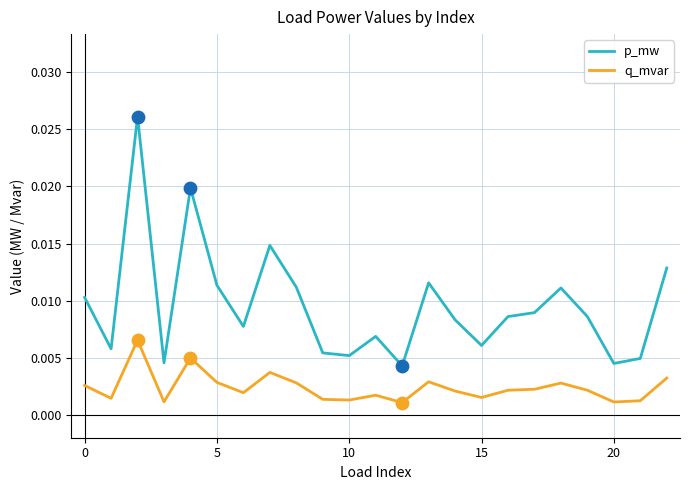

Which series has the widest spread of values?

p_mw